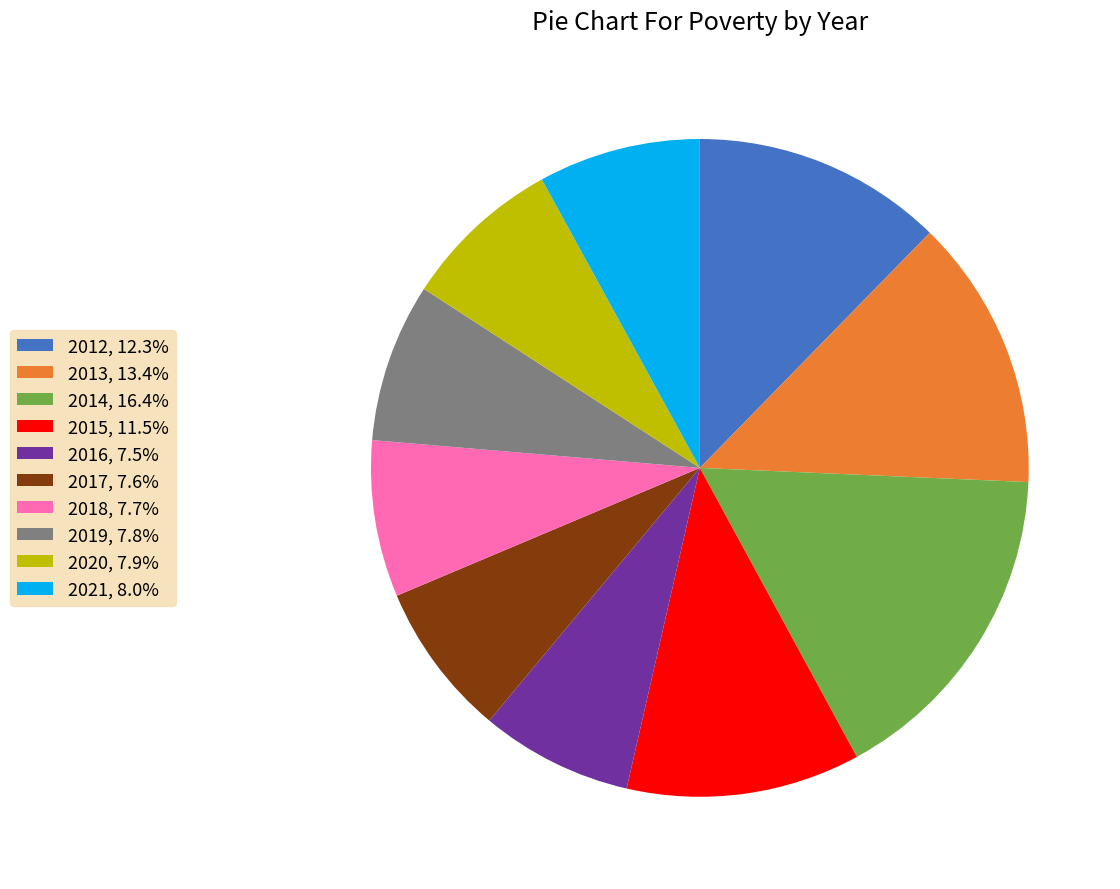

Approximately how many times larger is the value at 2021, 8.0% compared to 2014, 16.4%?

0.5